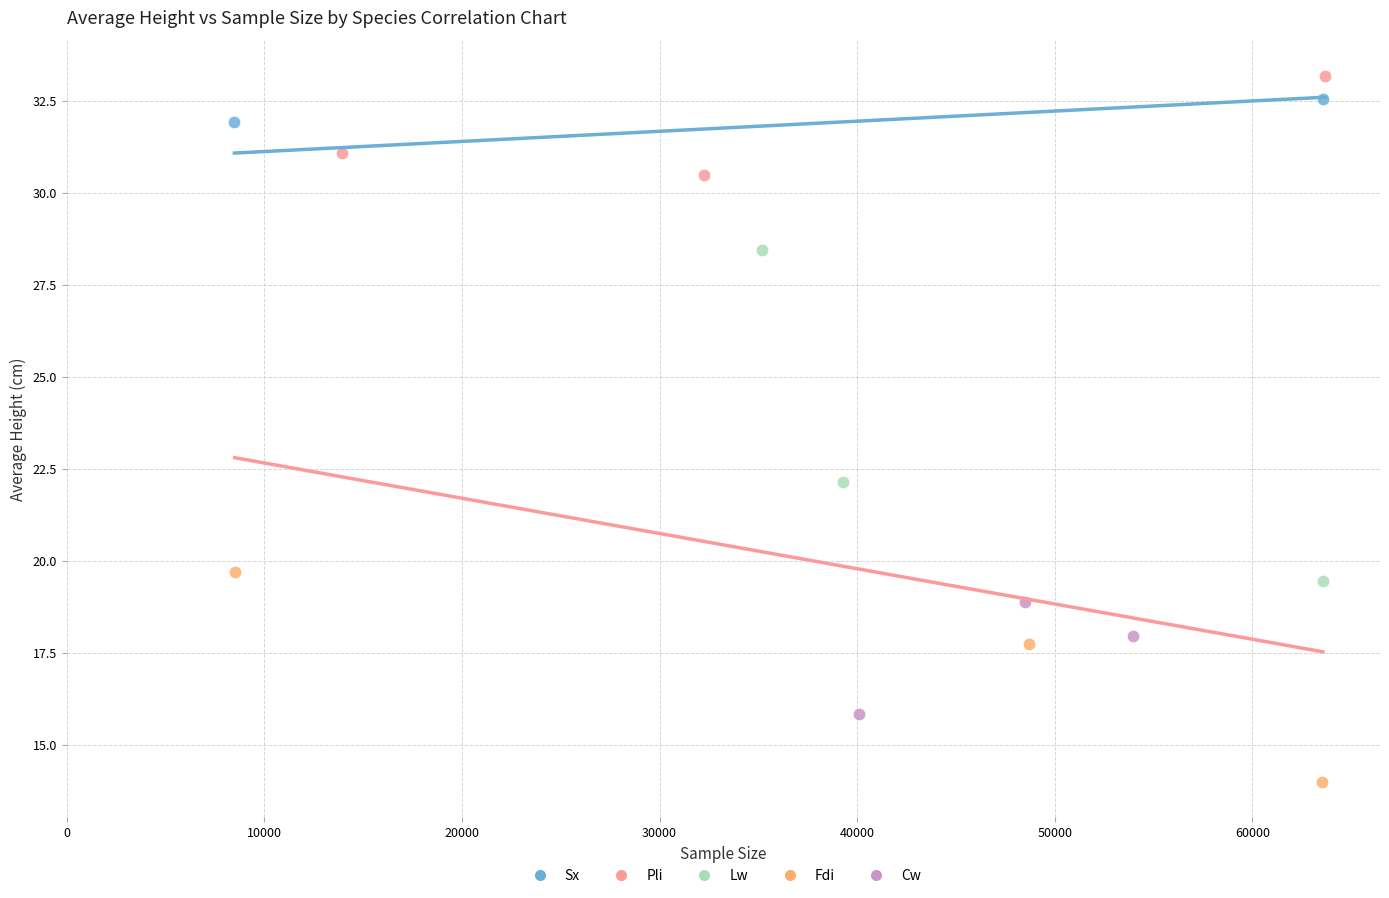

What are all the series names shown in the legend?

Sx, Pli, Lw, Fdi, Cw